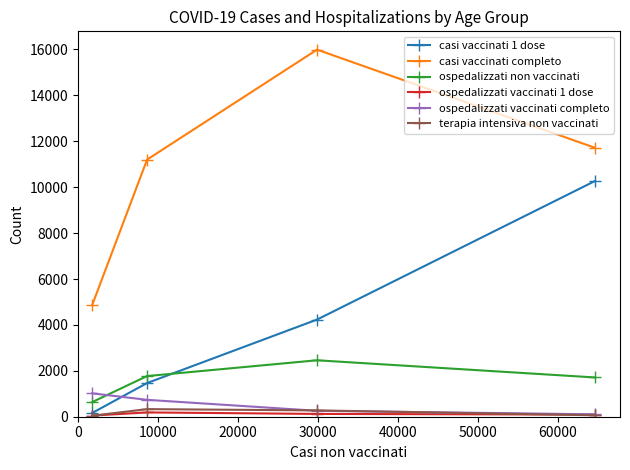

Which series has the largest range (max minus min)?

casi vaccinati completo